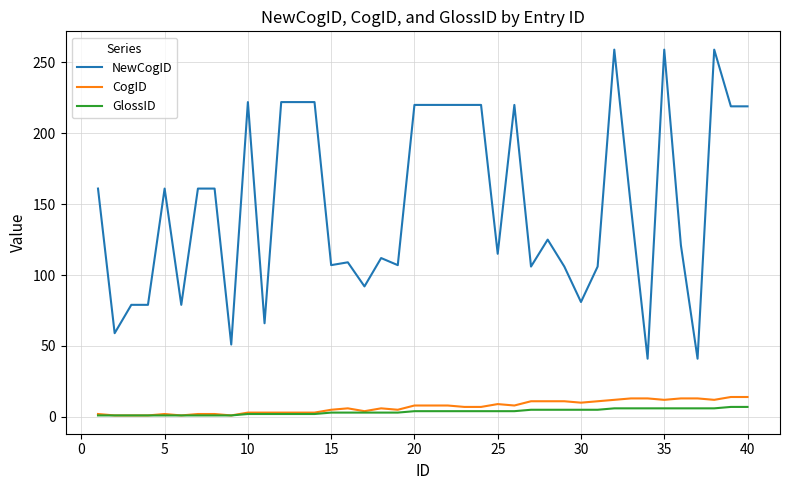

Which series has the widest spread of values?

NewCogID